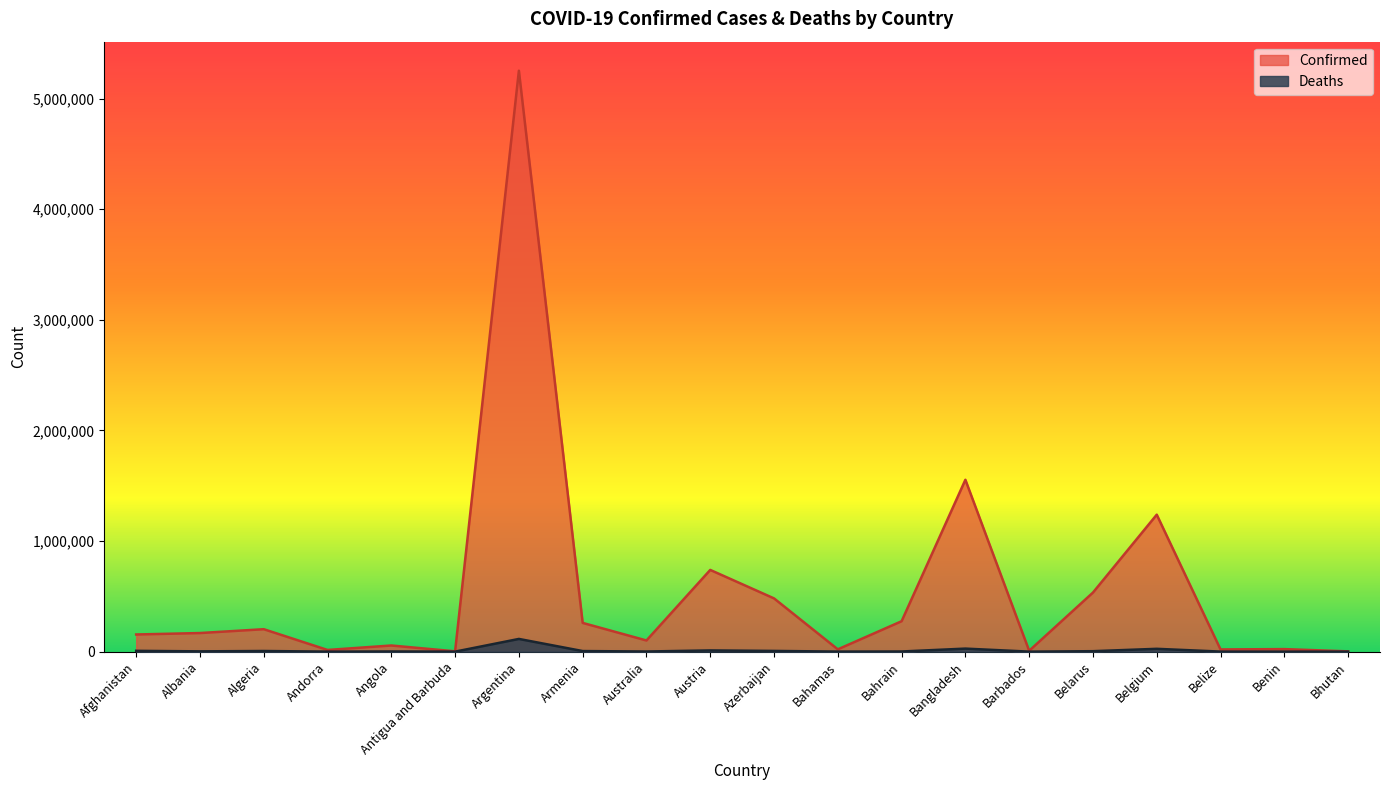

Reading left to right, transcribe all the data shown in this chart.

Confirmed: 155093	168188	202877	15189	55583	2923	5251940	259779	100912	738763	481401	20775	274877	1553873	7764	534104	1238358	19945	22958	2600
Deaths: 7201	2653	5786	130	1513	64	114954	5277	1256	10986	6476	523	1389	27470	68	4114	25568	405	154	3